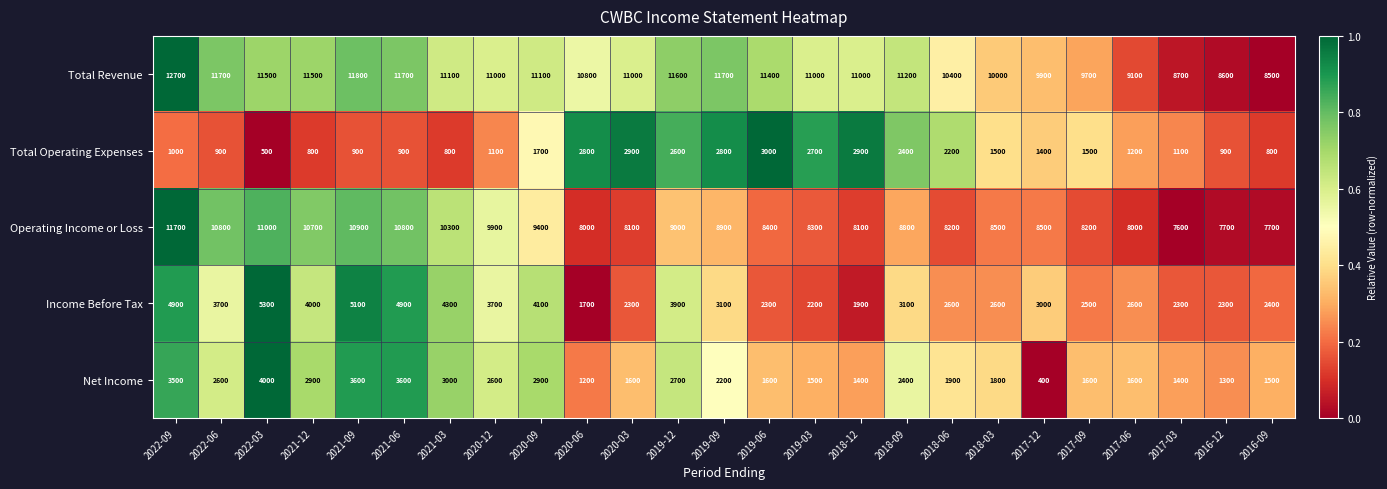

How many data points in Net Income are less than 1900?

12